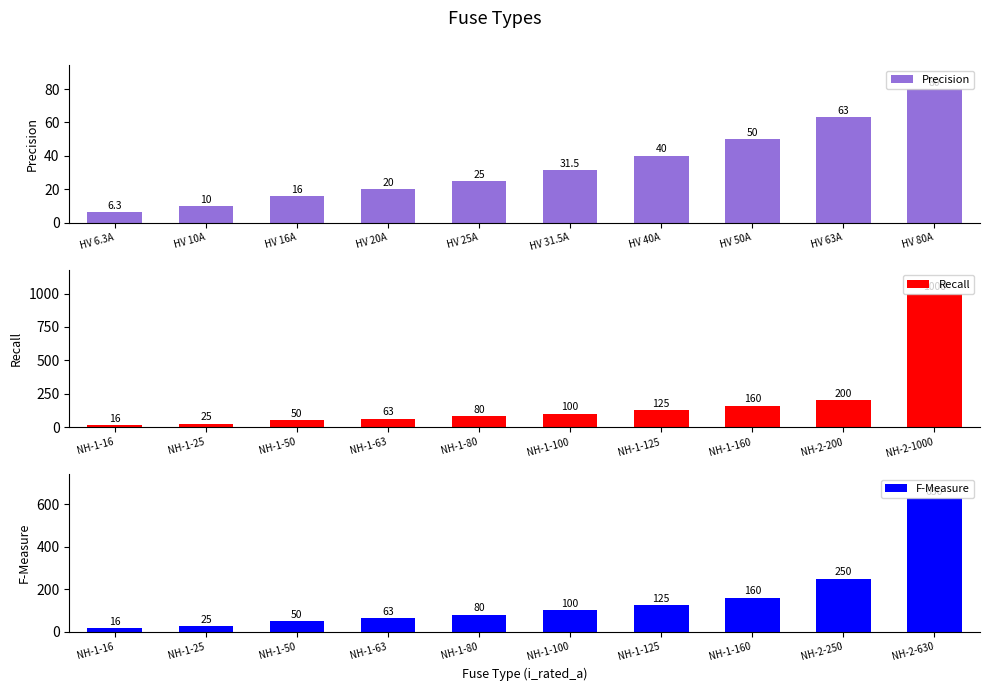

At how many categories does at least one series exceed 419?

1